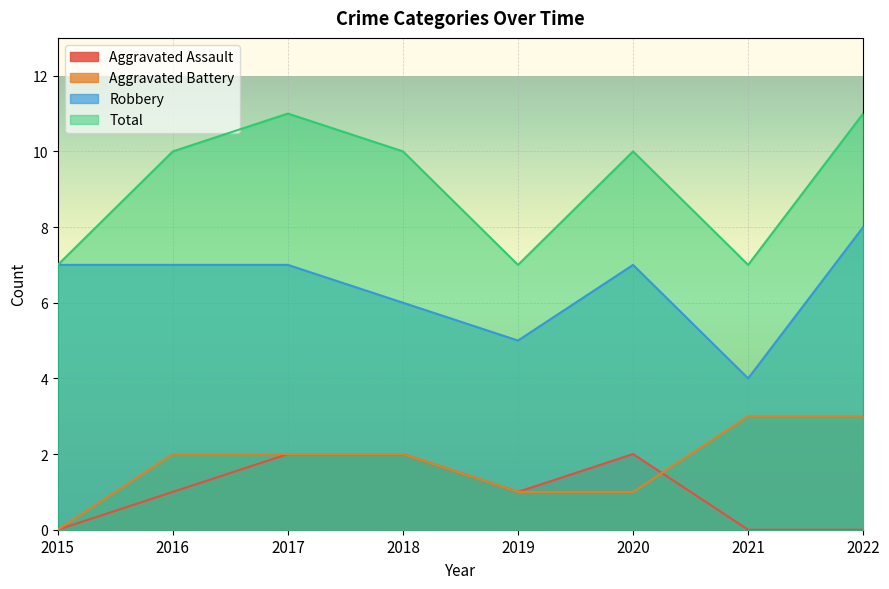

What is the value of the Robbery point at the 8th from the left?

8